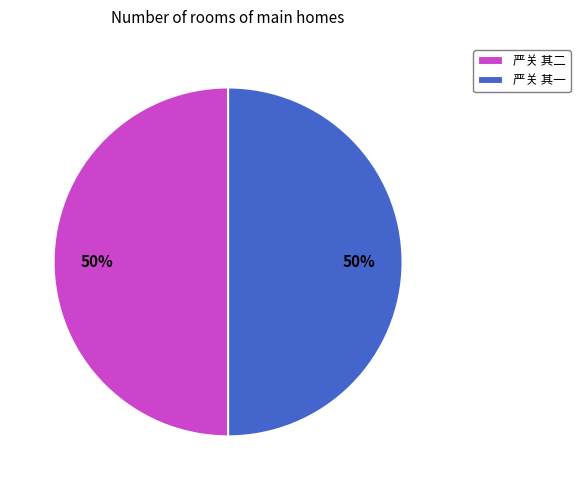

What percentage is the 严关 其二 slice, to the nearest percent?

50%